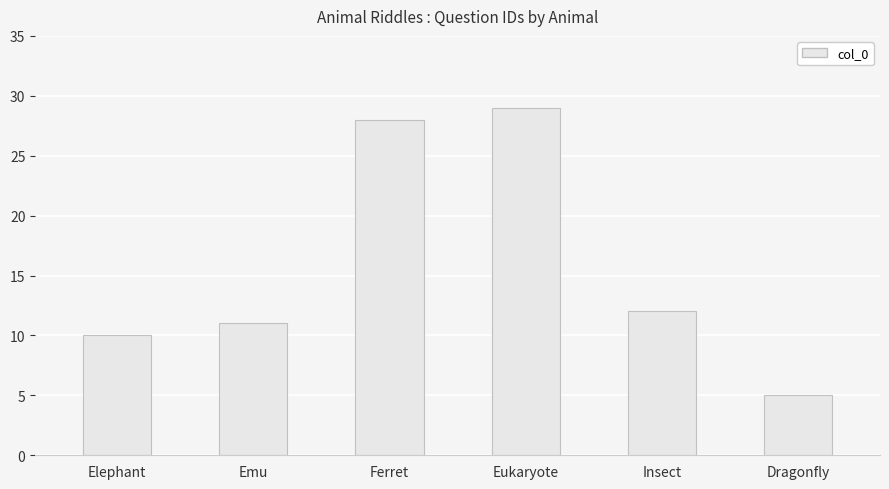

List the labels in order of value, largest first.

Eukaryote, Ferret, Insect, Emu, Elephant, Dragonfly